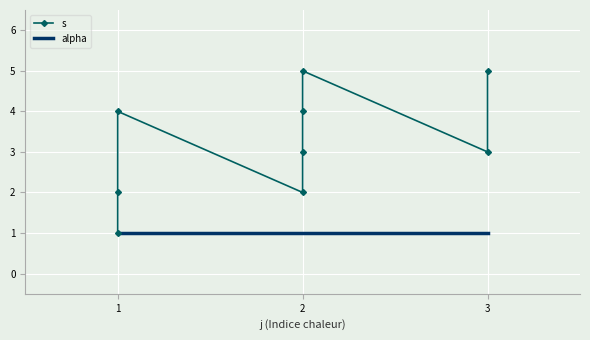

What is the difference between the highest and lowest values at 2?

1